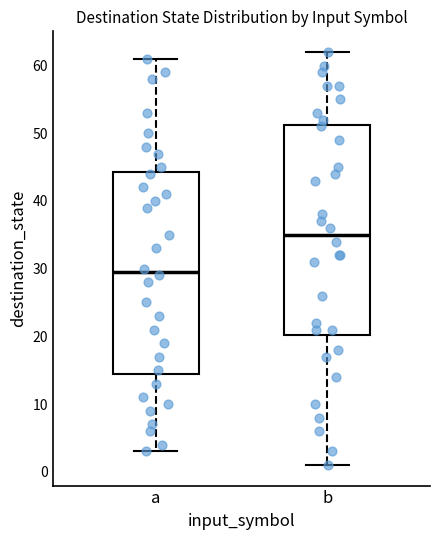

Where does the lower whisker of the box for a end on the y-axis? The values are not printed on the chart, so give them approximately, as read against the axis.

3